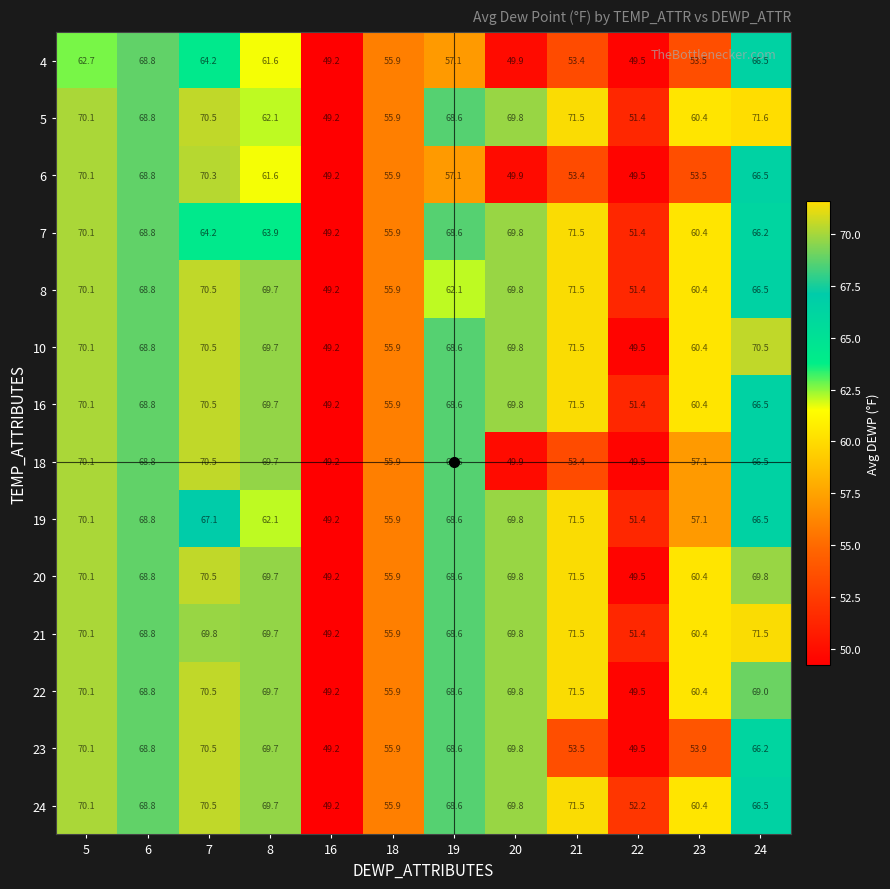

At which label does 18 reach its peak?

7